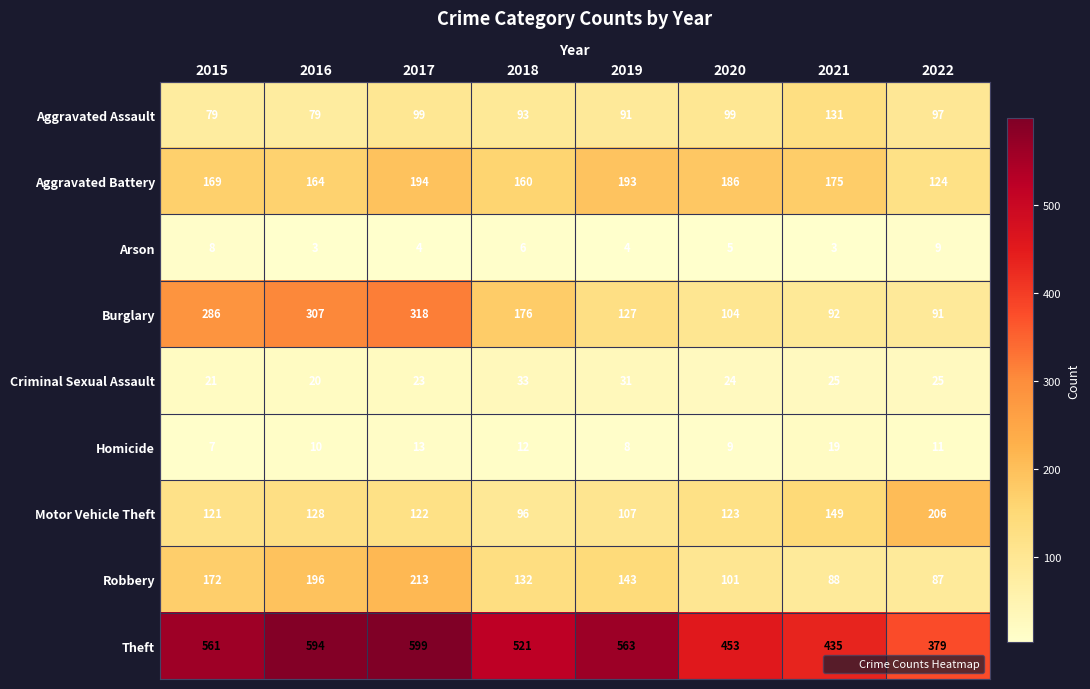

Where does the Robbery series first go above 143?

2015